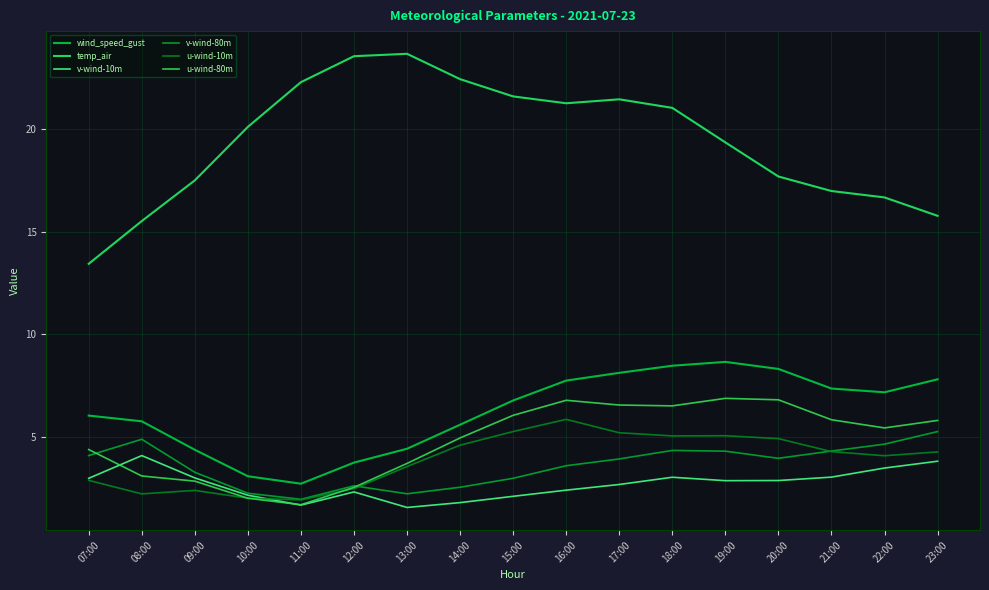

True or false: temp_air and wind_speed_gust intersect in this chart.

False